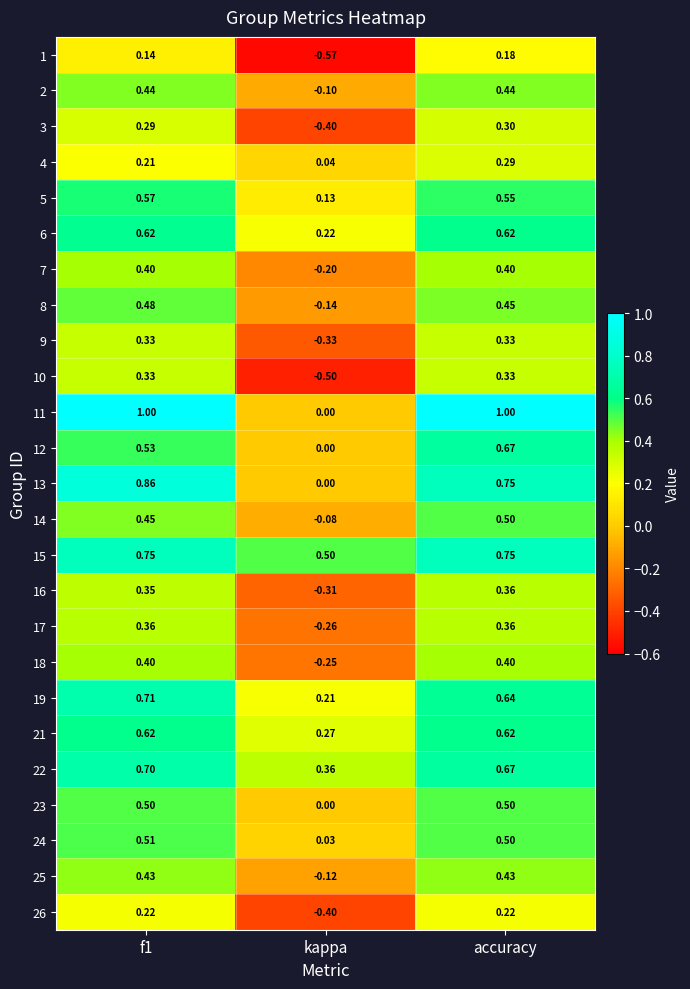

At which category is the sum across all series the highest?

accuracy